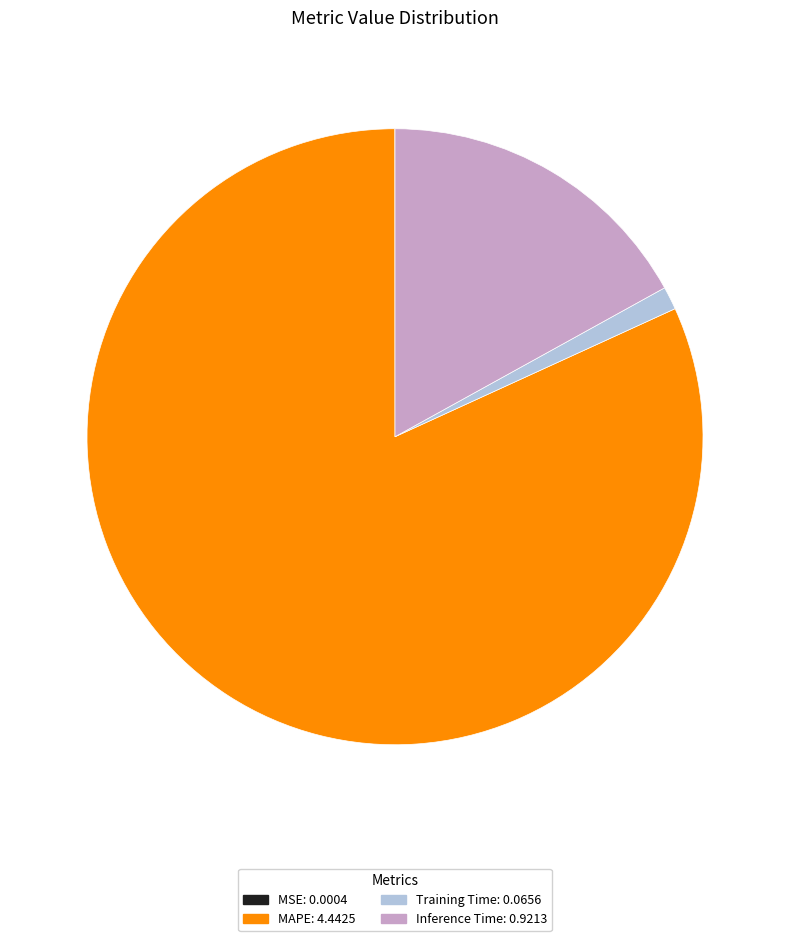

Is MAPE: 4.4425 the majority of the pie?

Yes